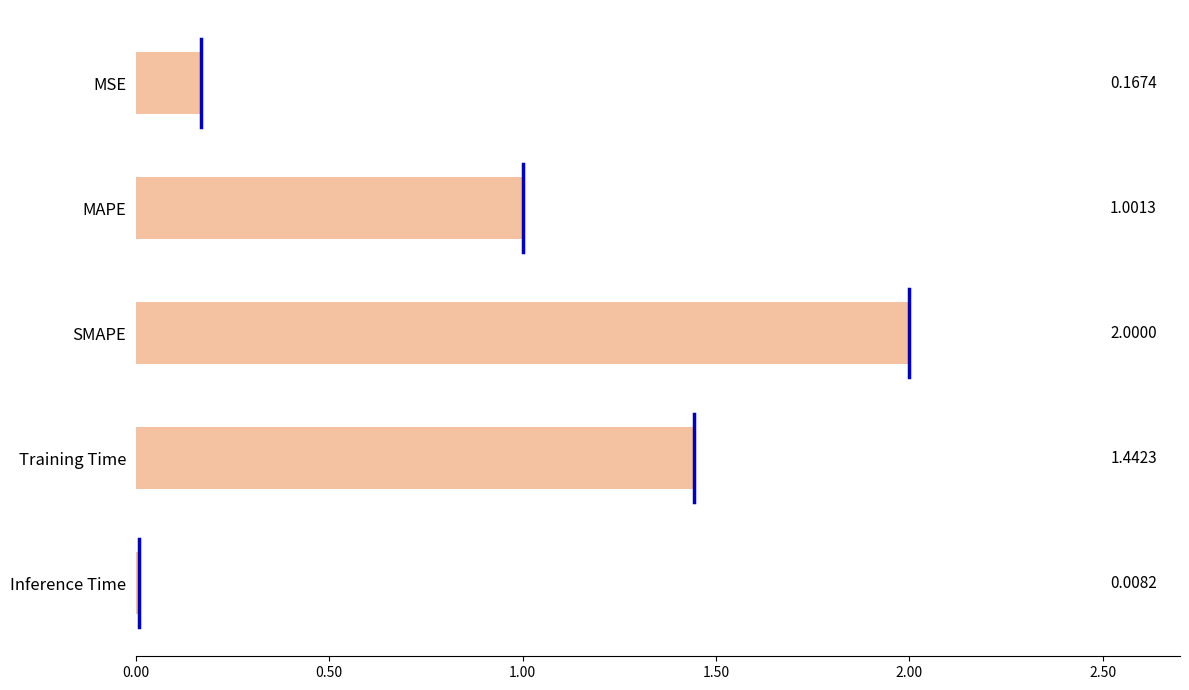

What is the difference between the maximum and minimum values?

2.0